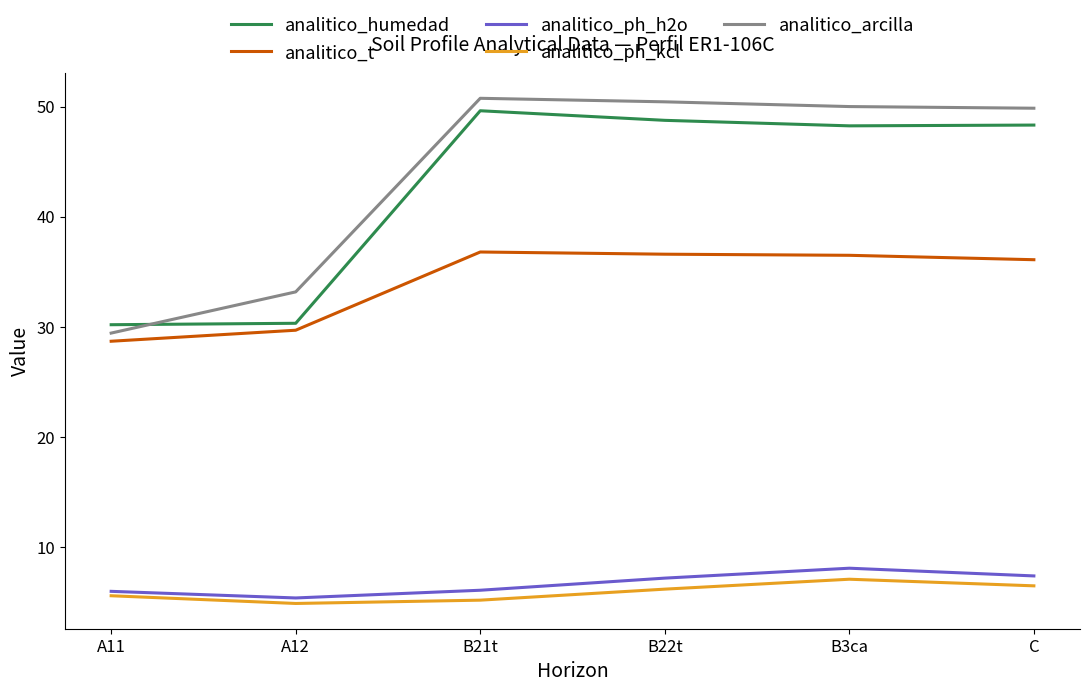

How many lines are shown in the chart?

5